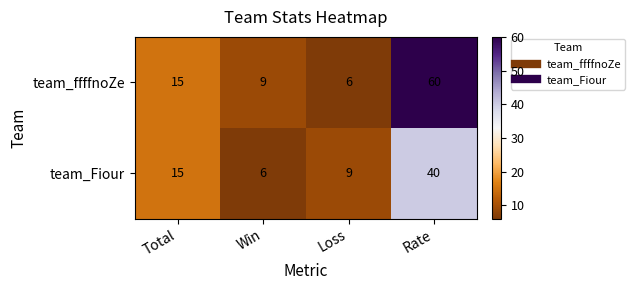

The value of team_ffffnoZe at Rate is 60. True or false?

True